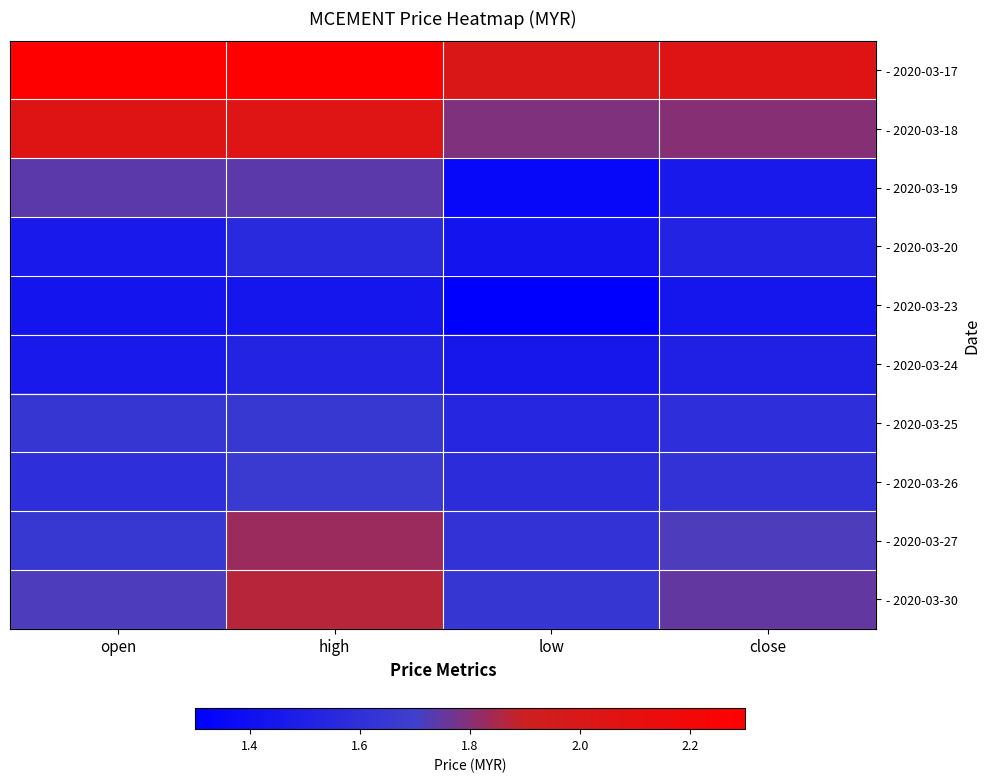

At which category is the sum across all series the highest?

high